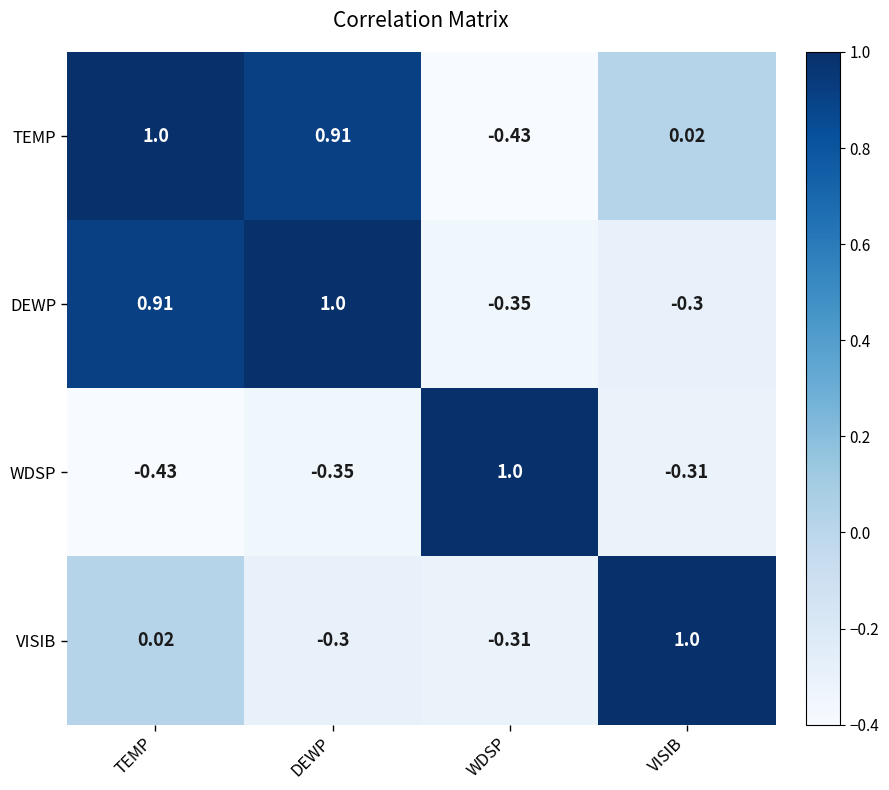

Which series has the largest total across all categories?

TEMP